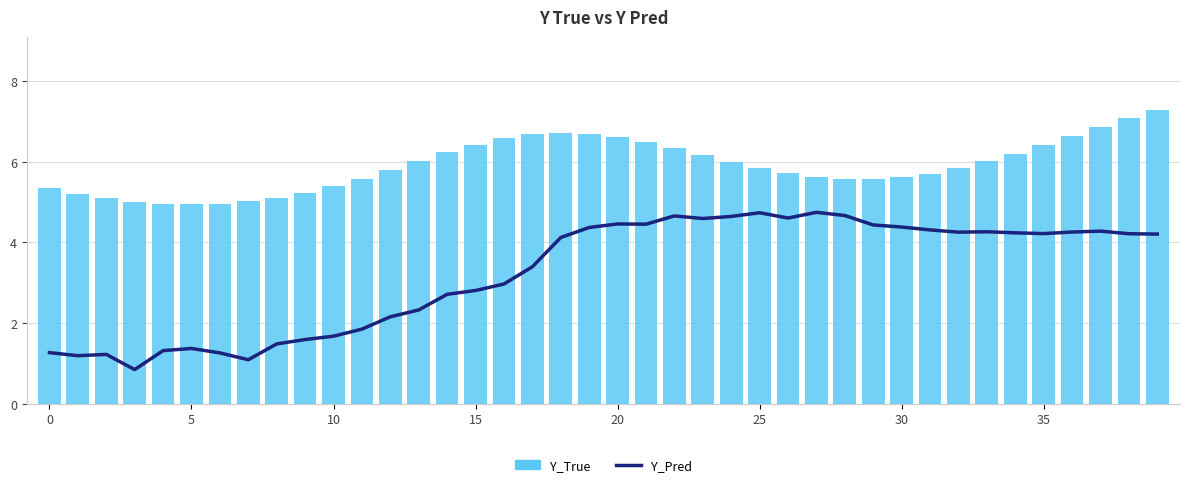

What is the average value of the Y_True series?

5.9